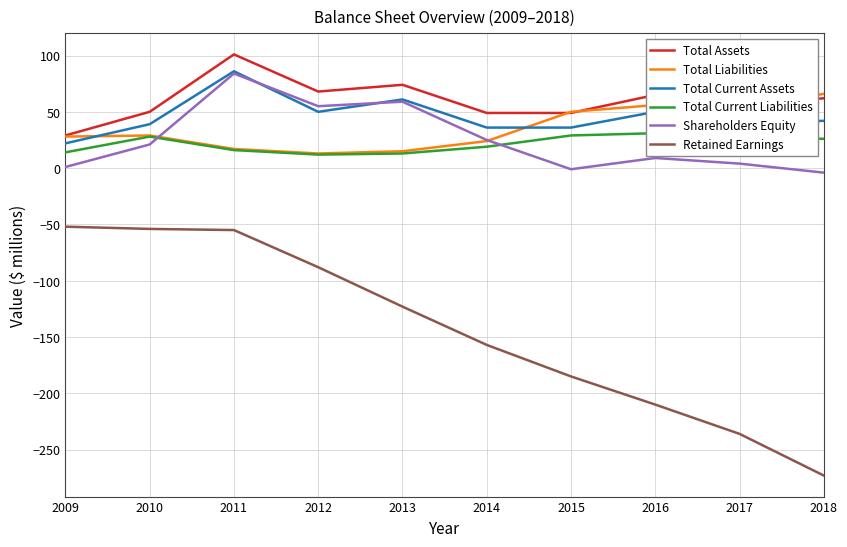

What is the smallest value displayed?

-273